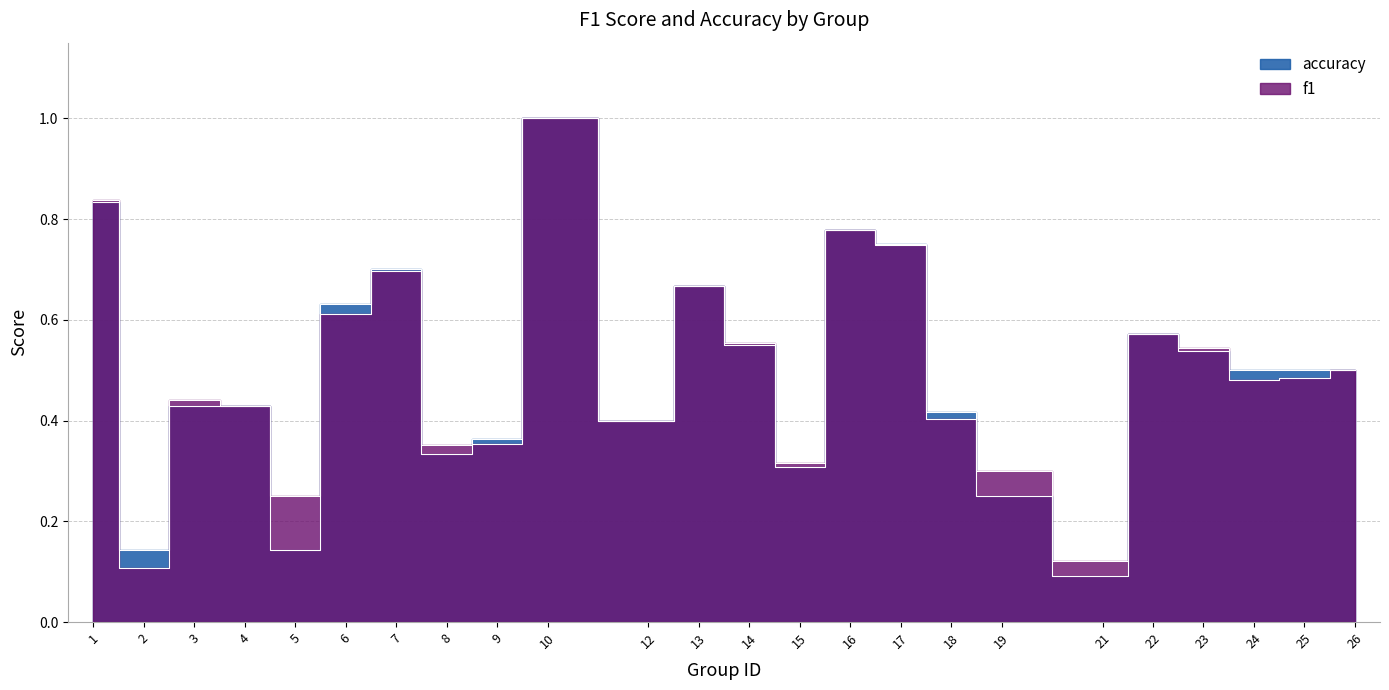

What is the total value across all series at 5?

0.4